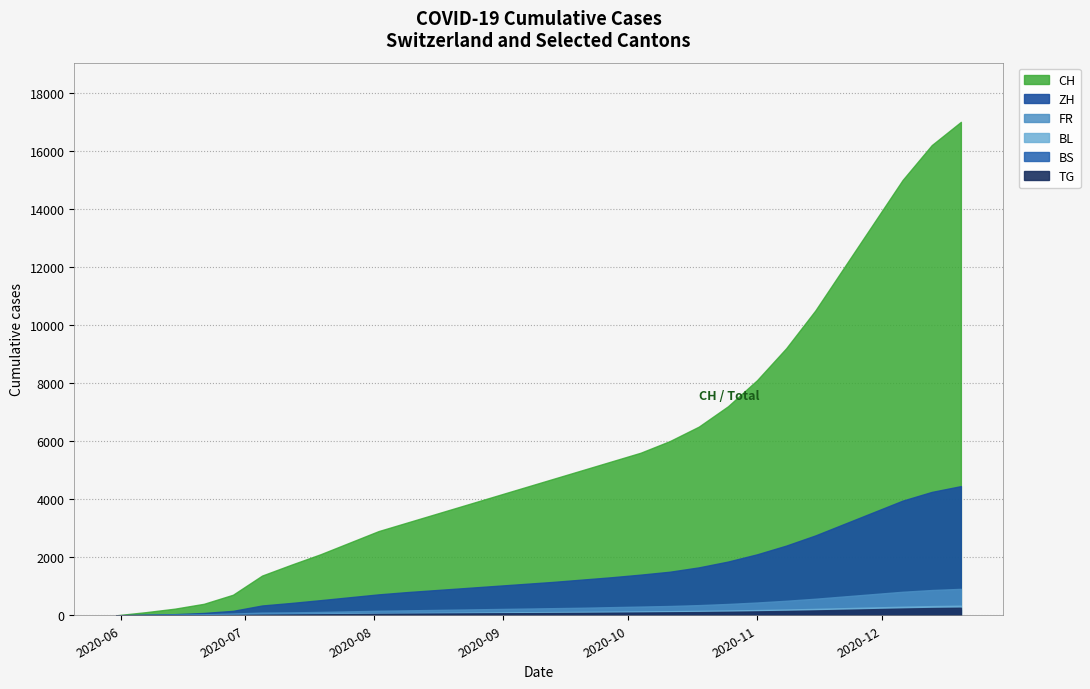

What is the label of the 9th point from the right?

2020-10-25